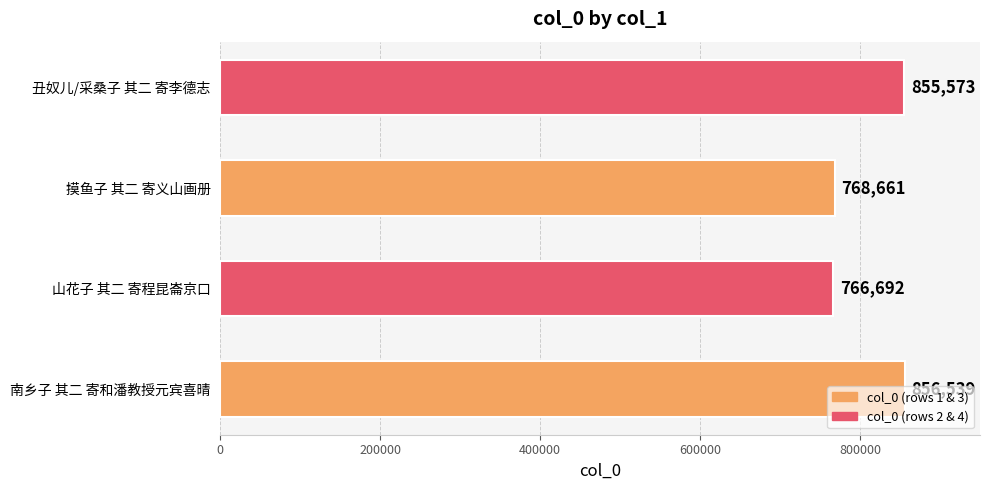

Is it true that the value at 山花子 其二 寄程昆崙京口 is 766692?

True